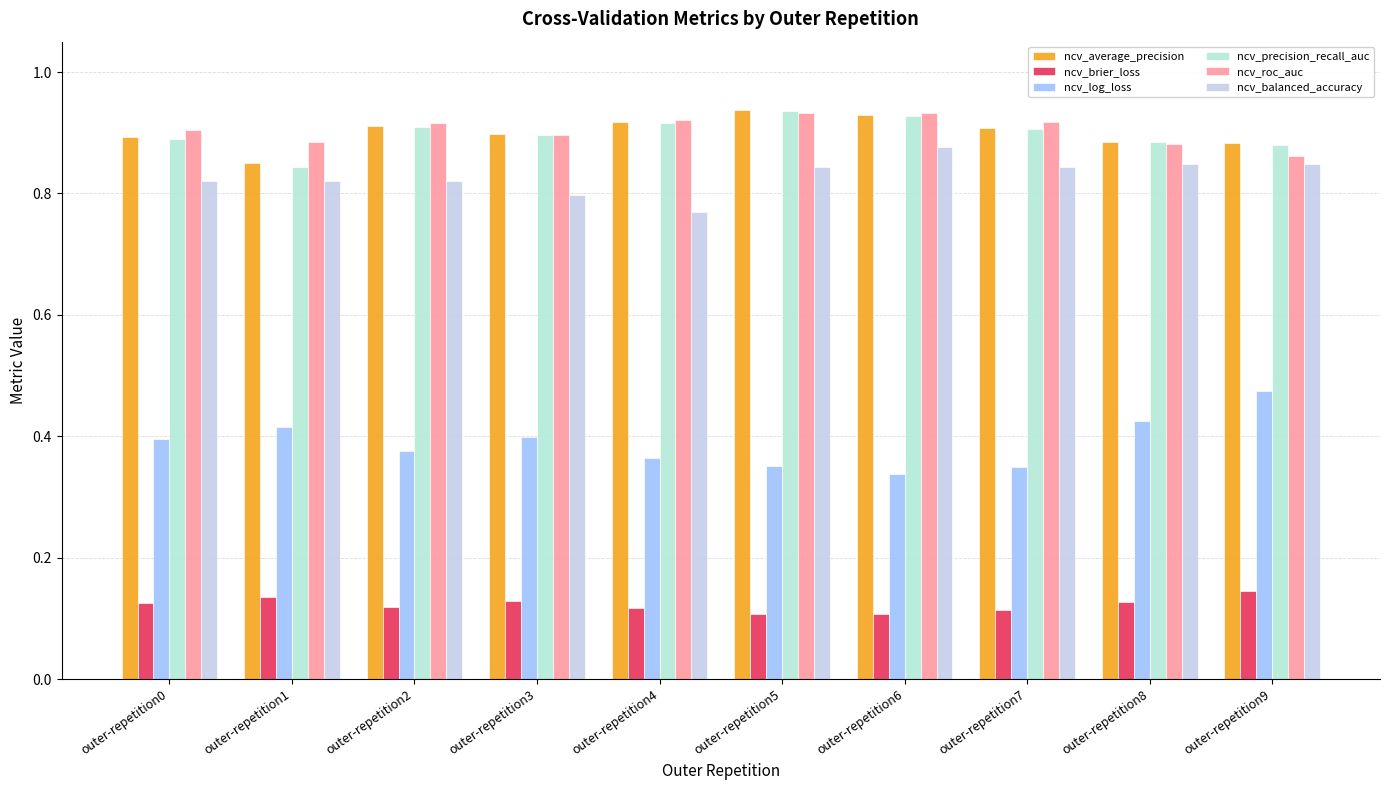

What is the average value of the ncv_log_loss series?

0.4